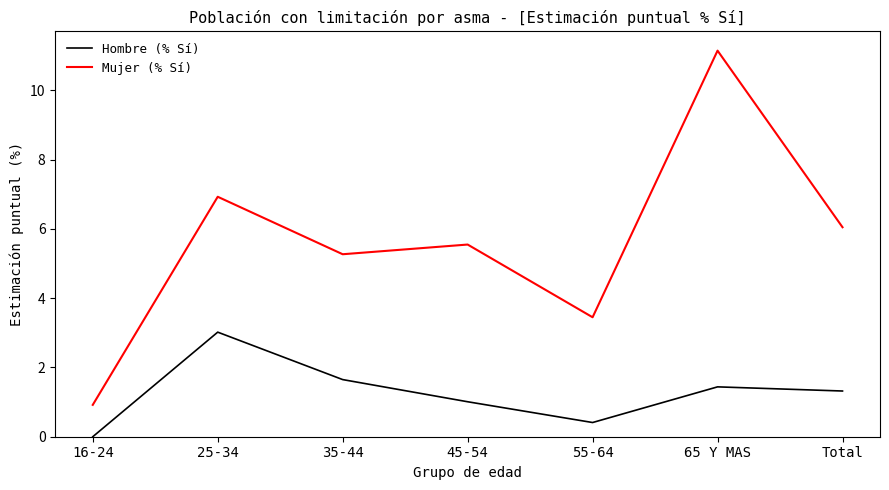

What is the lowest value of the Mujer (% Sí) series?

0.9